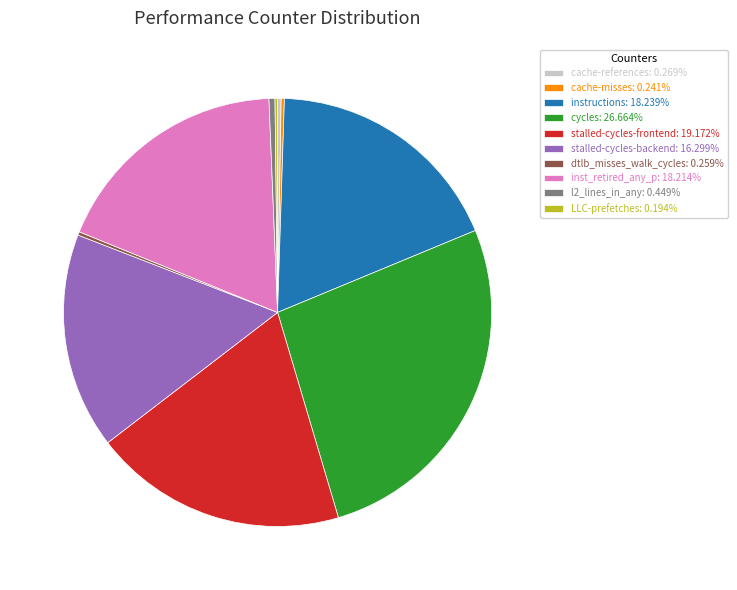

Does any single category account for the majority?

No